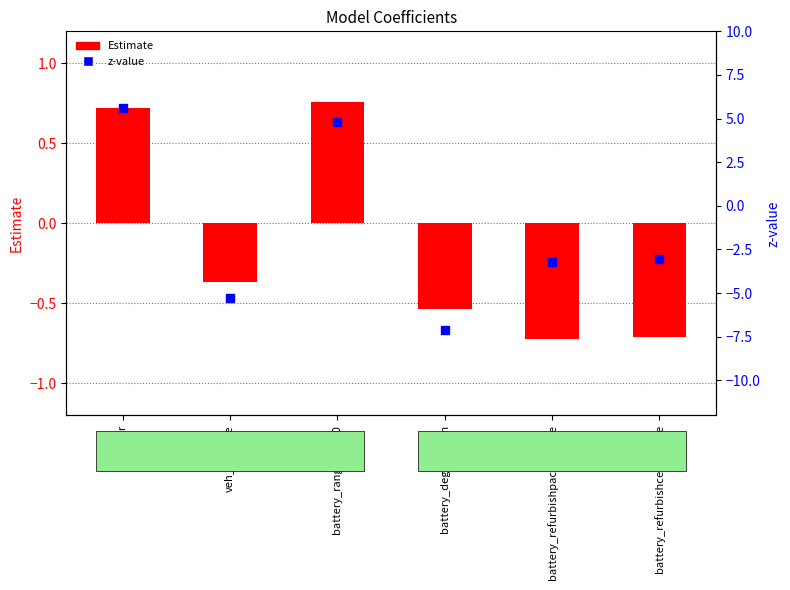

At how many categories does at least one series exceed 4?

2